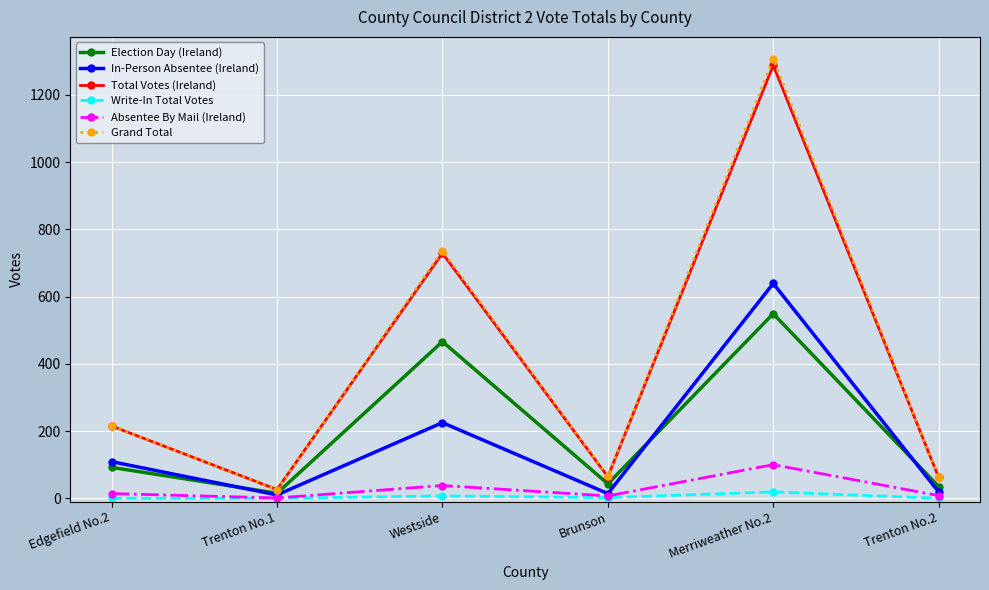

Is it true that Total Votes (Ireland) equals 62 at Trenton No.2?

True